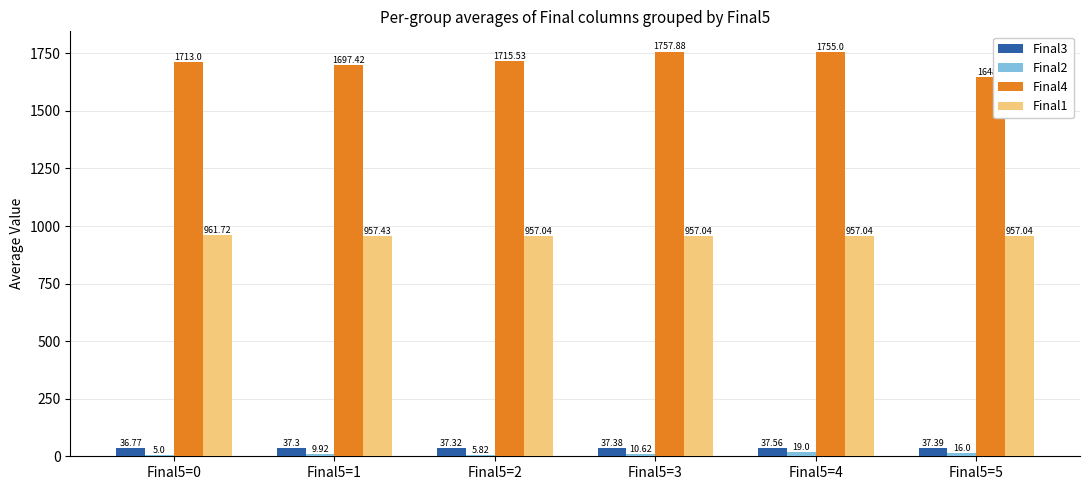

Which series changed the most between Final5=4 and Final5=5?

Final4